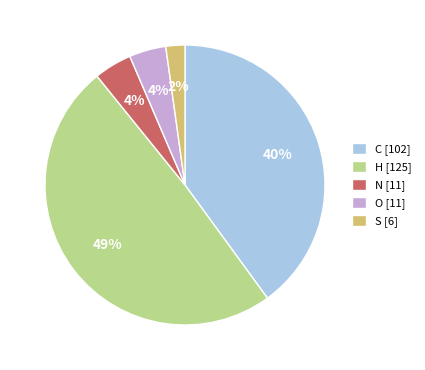

To the nearest percent, what percentage of the pie is S?

2%